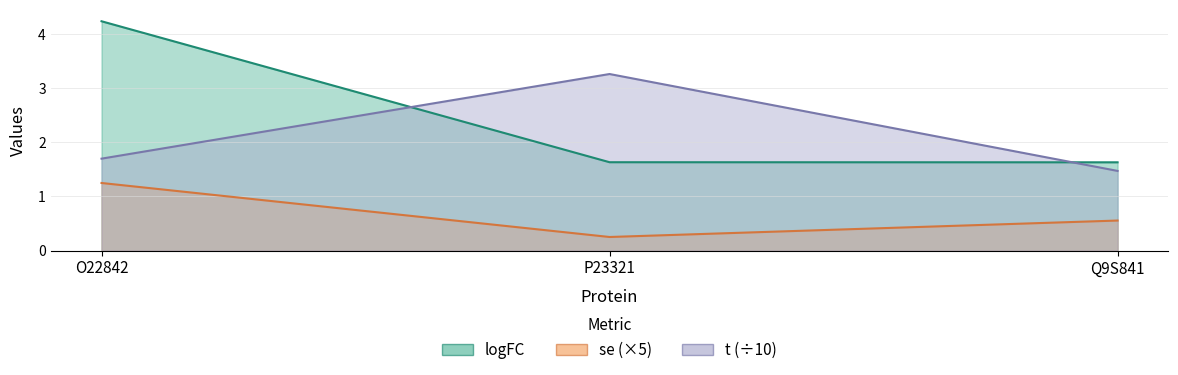

At which category is the sum across all series the highest?

O22842